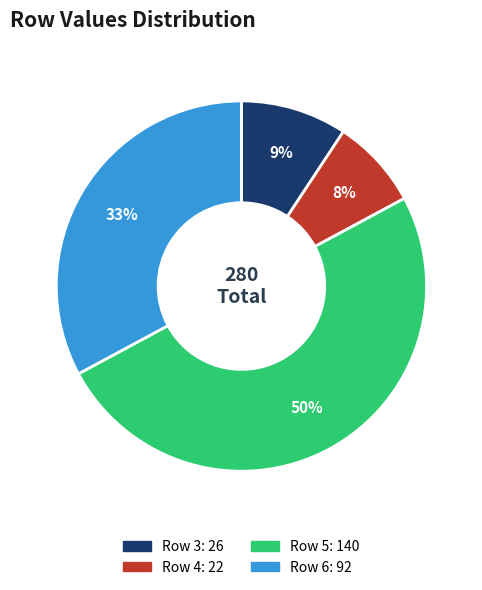

To the nearest percent, what is the average slice percentage?

25%